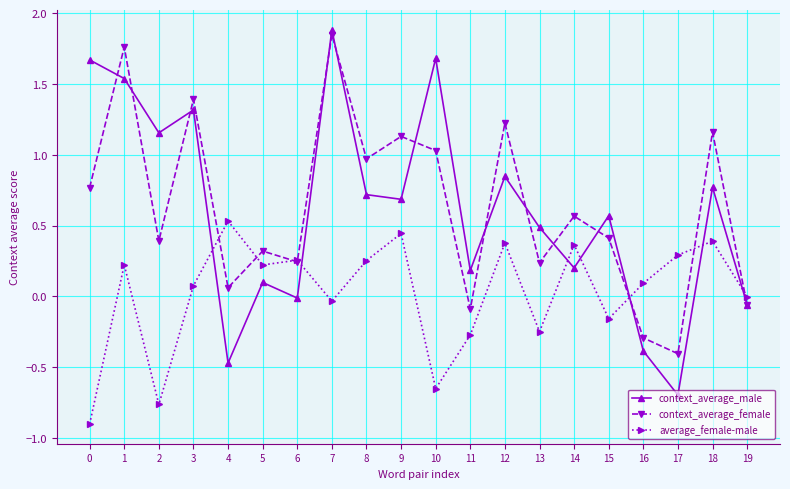

The context_average_male series shows 0.2 at 9. True or false?

False